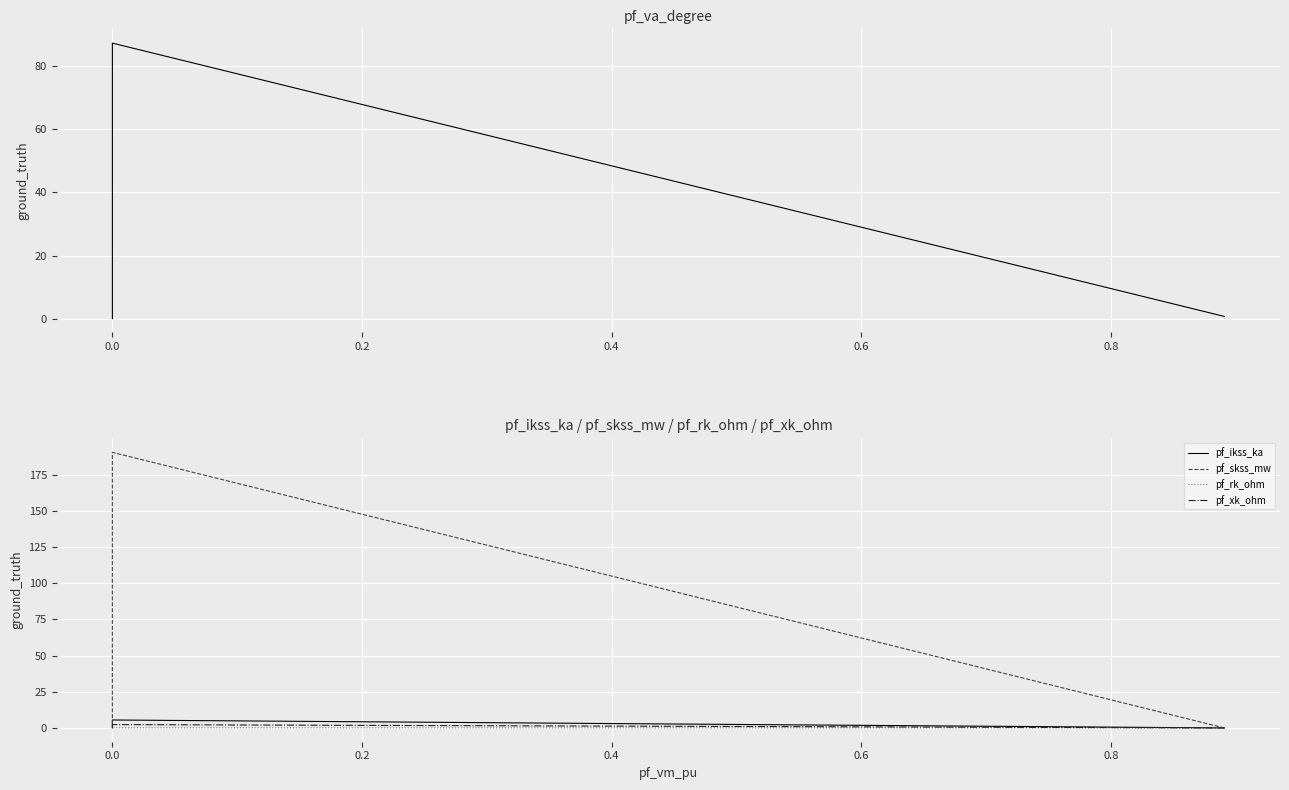

How many positive values does the pf_rk_ohm series have?

1